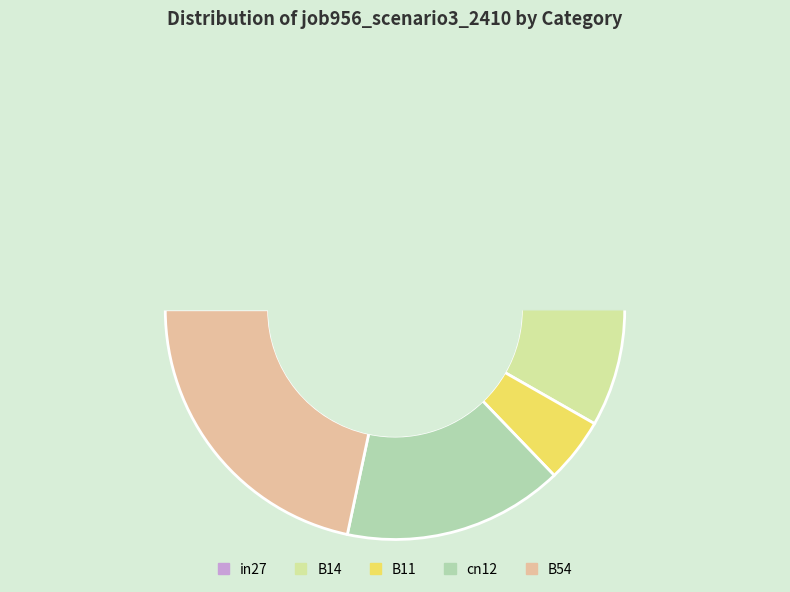

Between B14 and in27, which is larger?

B14